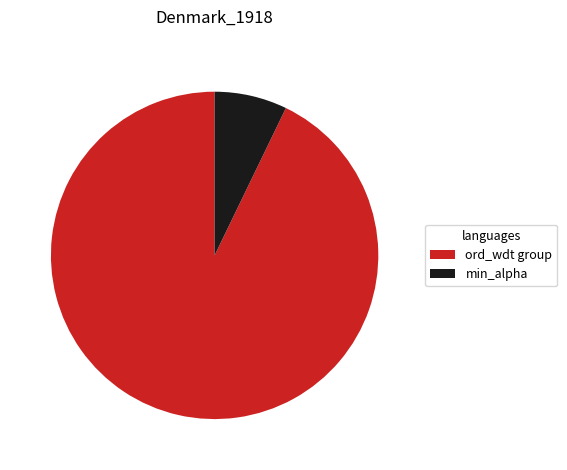

Rank the categories by value from lowest to highest.

min_alpha, ord_wdt group